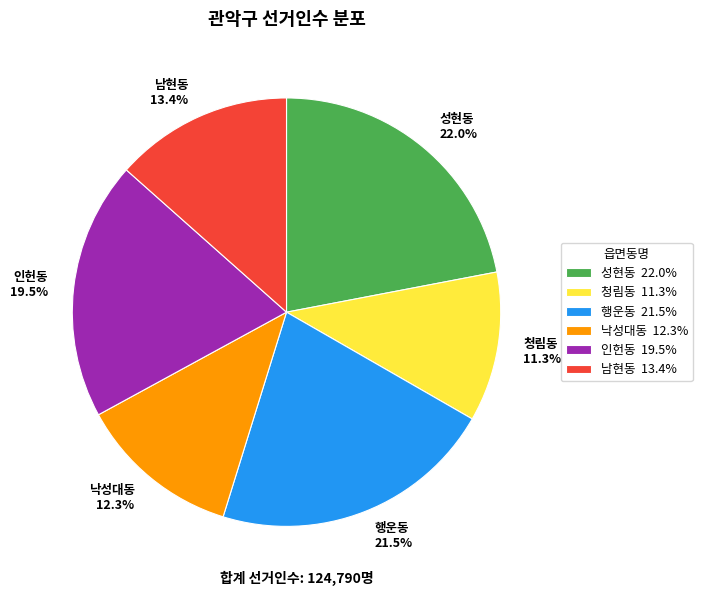

Is there any slice that represents more than half of the pie?

No